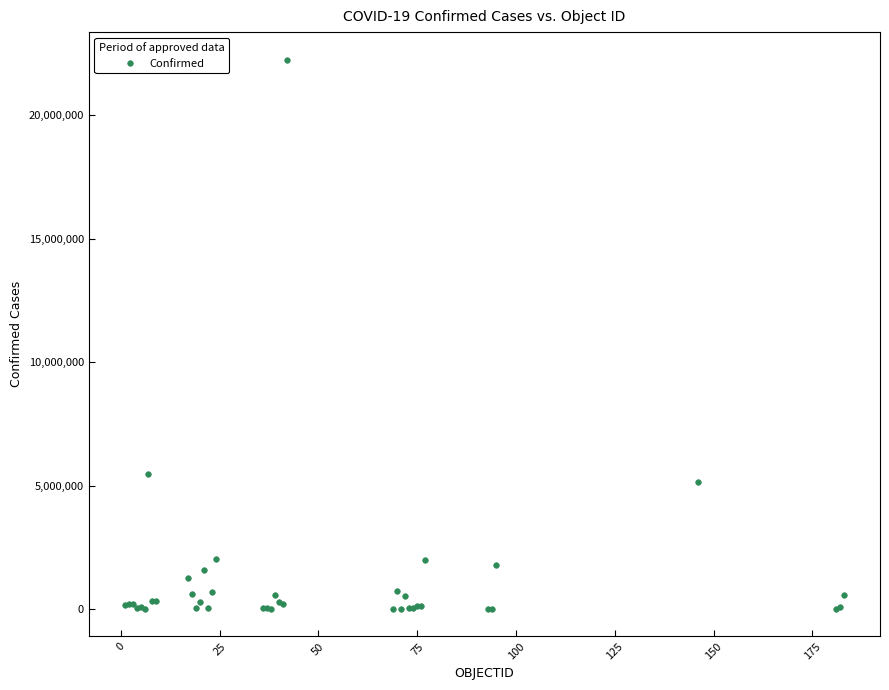

What Y value in the scatter plot is closest to 11122963?

5460042